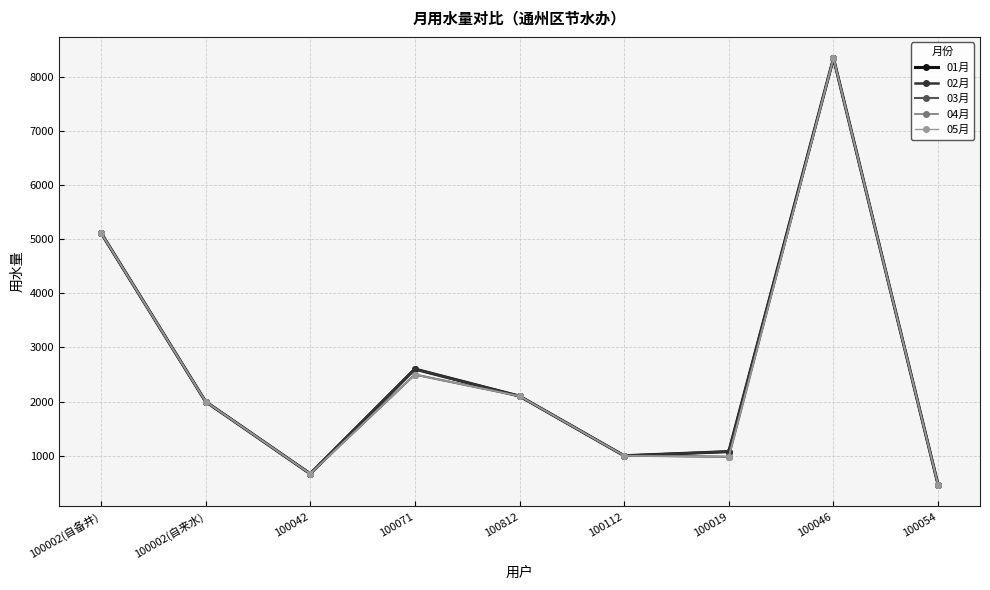

At which label is 03月 closest to 4398?

100002(自备井)